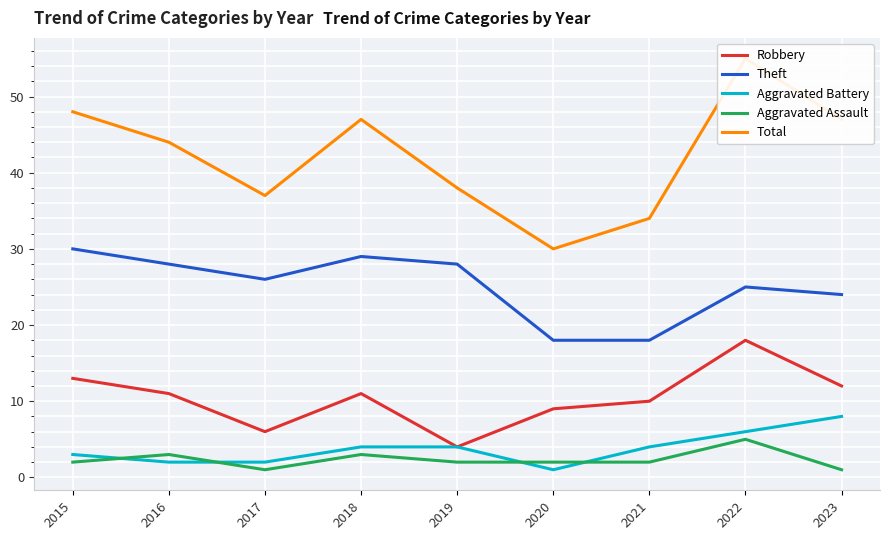

What is the value of the Total point at the 1st from the left?

48